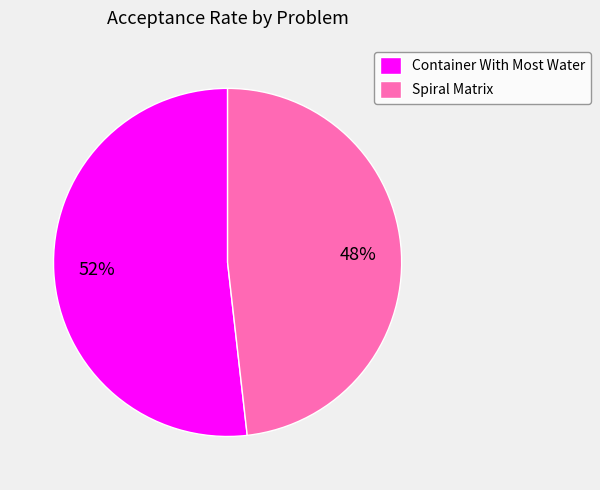

Which category accounts for the majority?

Container With Most Water